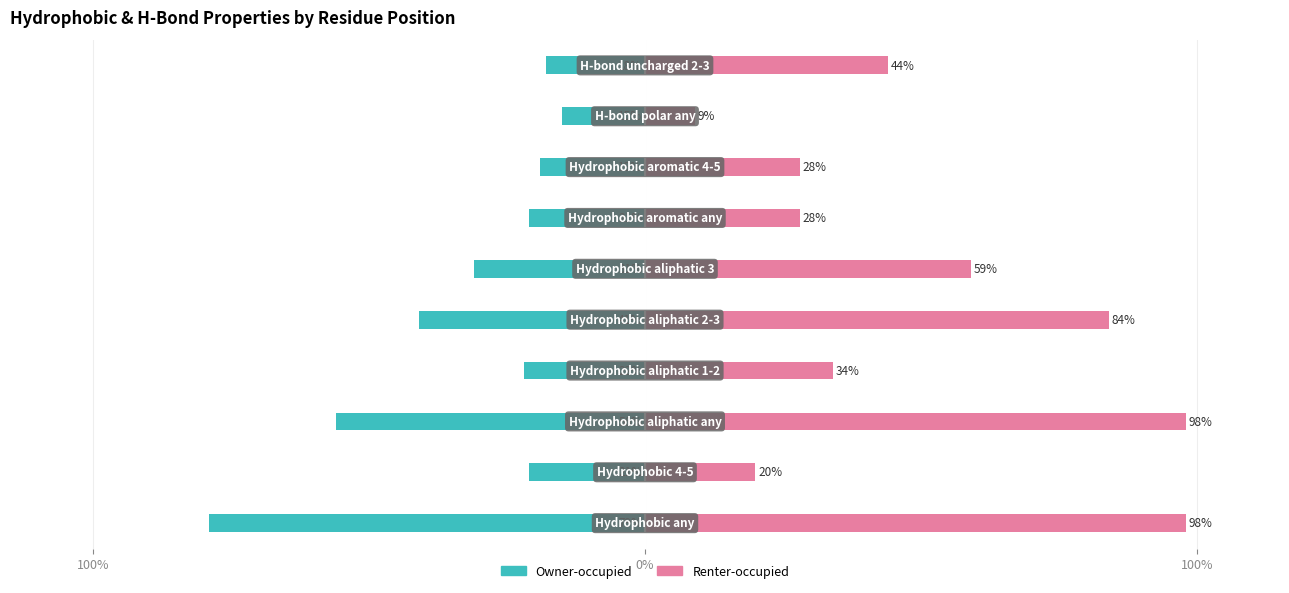

Is the value of Renter-occupied at 100% greater than the value of Owner-occupied at 100%?

Yes